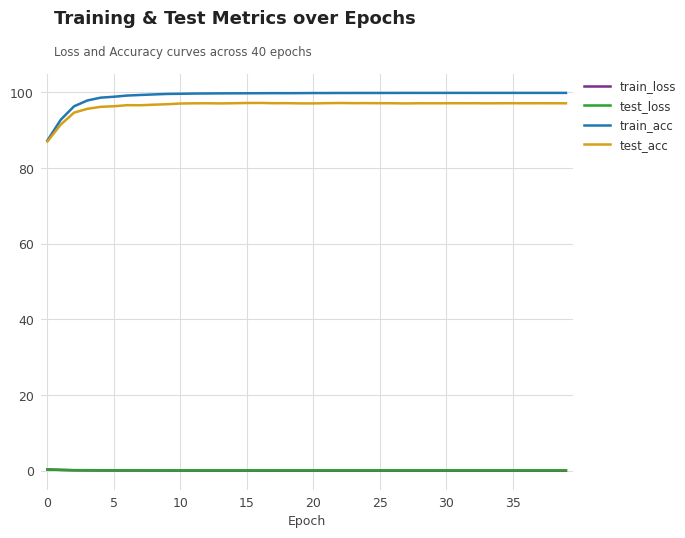

What is the greatest value displayed?

99.9